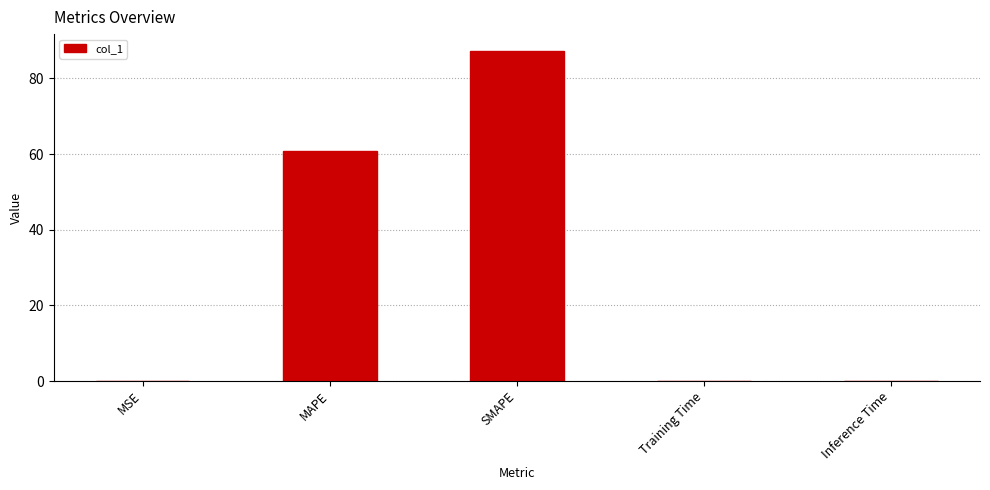

Between SMAPE and MSE, which is larger?

SMAPE